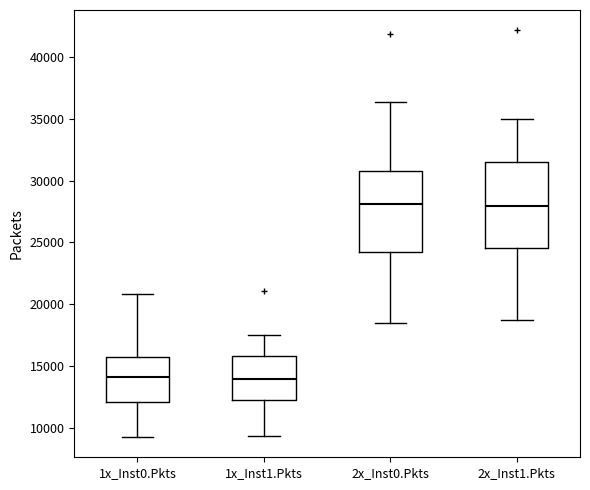

Where is the upper edge of the box for 2x_Inst1.Pkts on the y-axis? The values are not printed on the chart, so give them approximately, as read against the axis.

31500